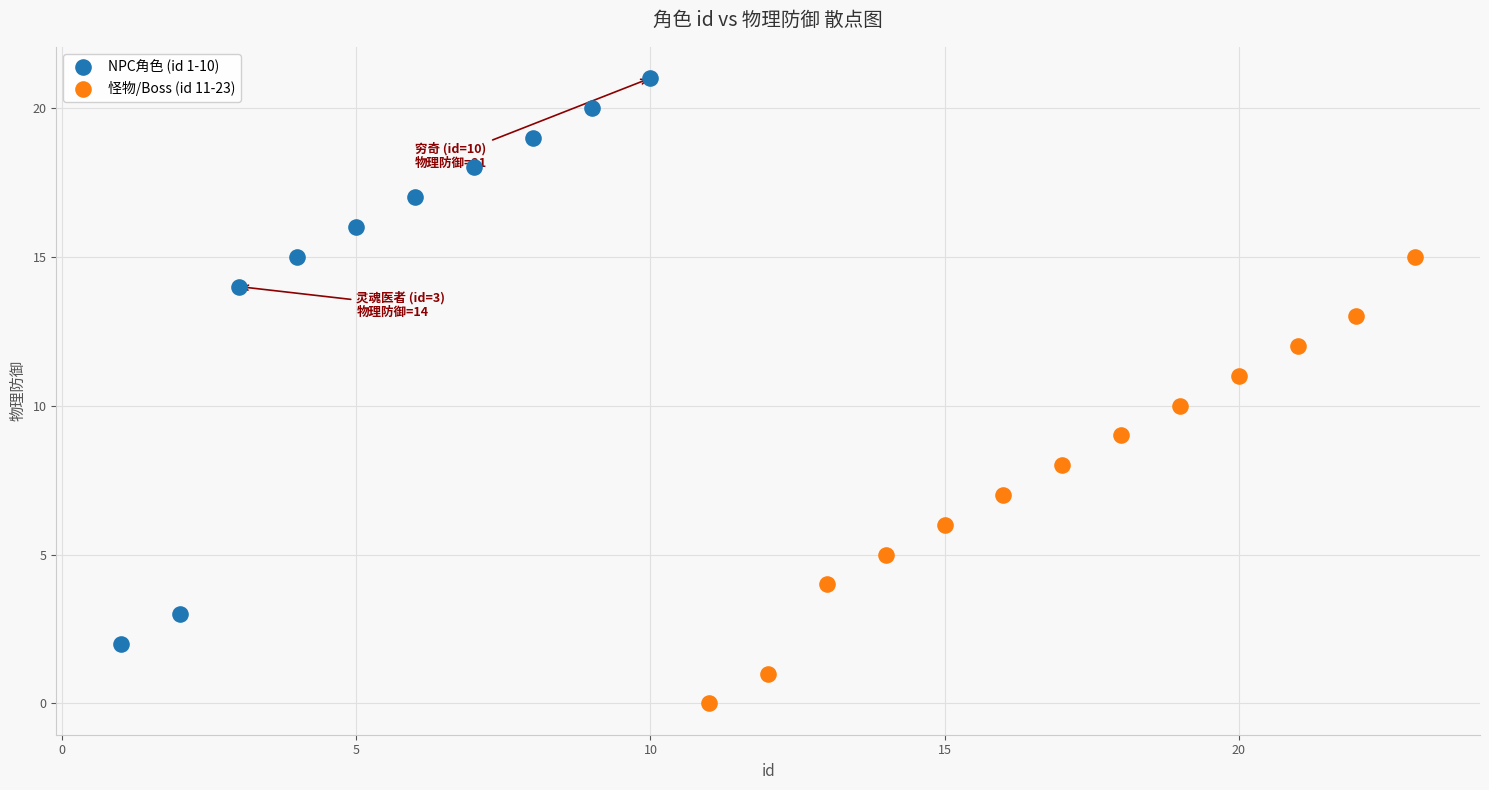

What are all the series names shown in the legend?

NPC角色 (id 1-10), 怪物/Boss (id 11-23)